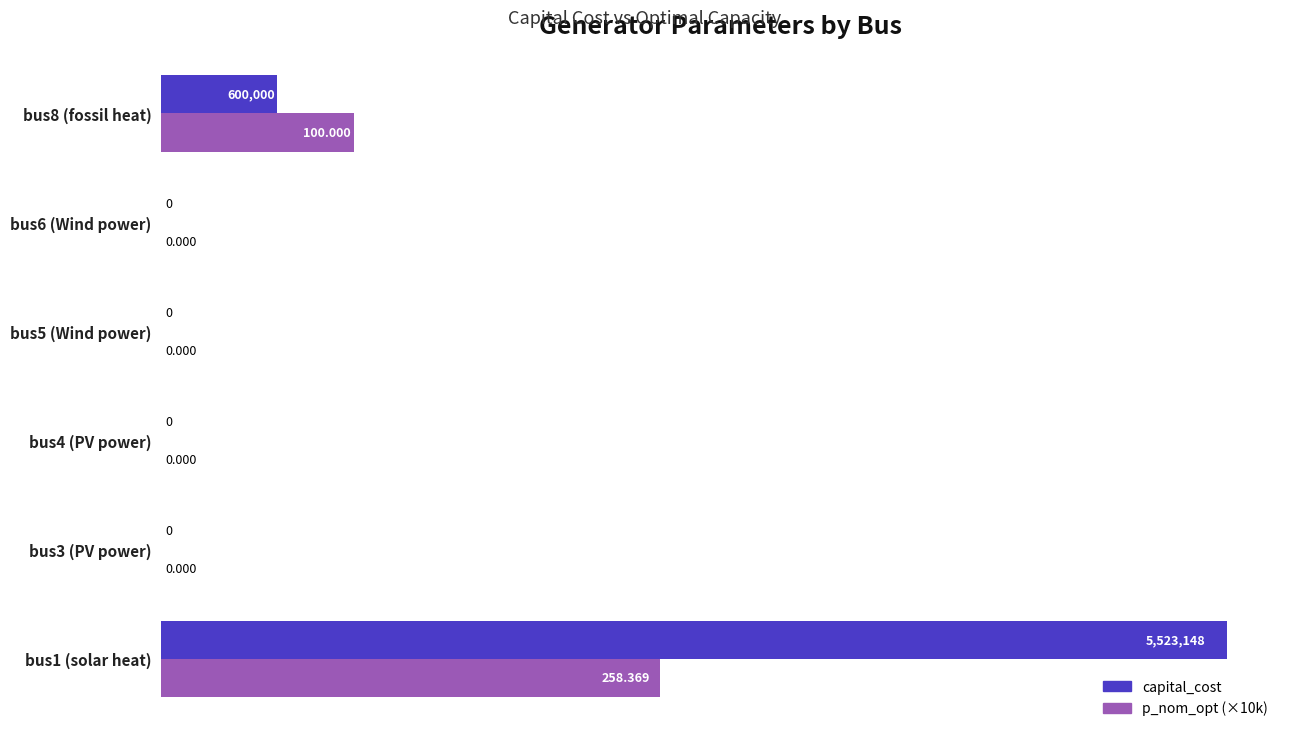

Which series has the largest total across all categories?

capital_cost